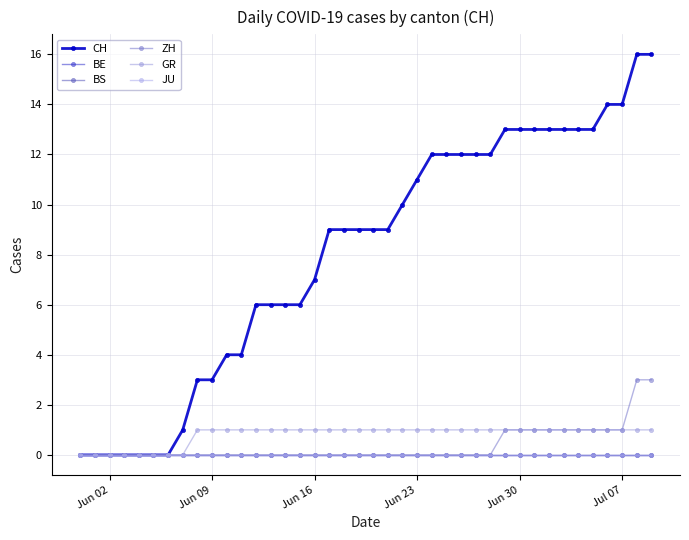

Does the chart have visible grid lines?

Yes